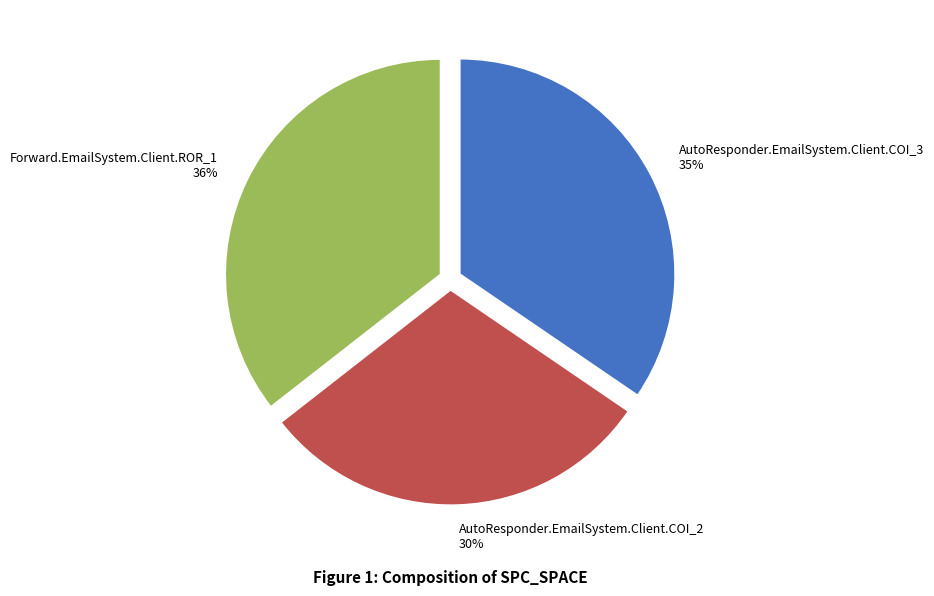

Which has a higher value, AutoResponder.EmailSystem.Client.COI_2 or AutoResponder.EmailSystem.Client.COI_3?

AutoResponder.EmailSystem.Client.COI_3